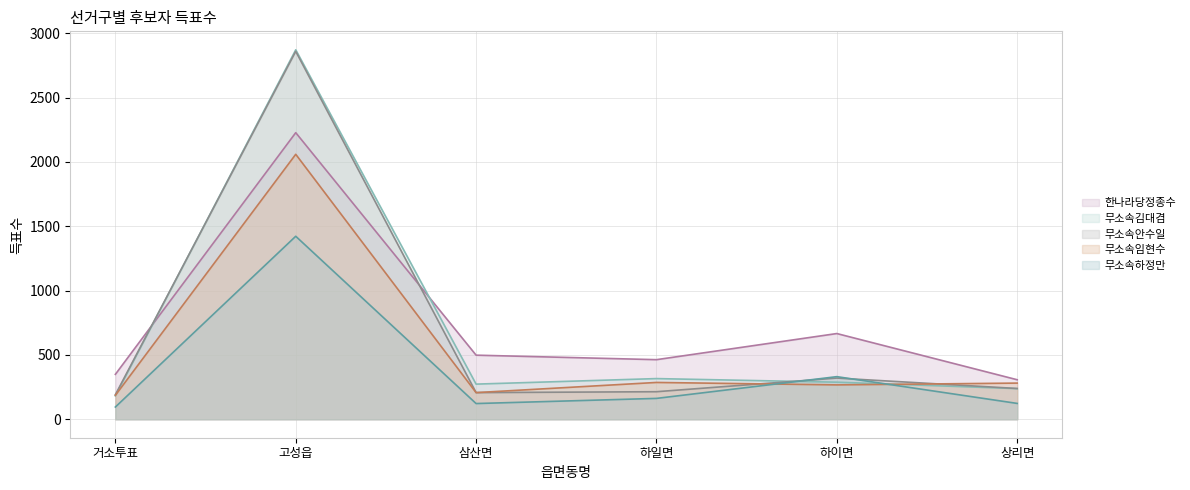

What position from the right is 하일면?

3